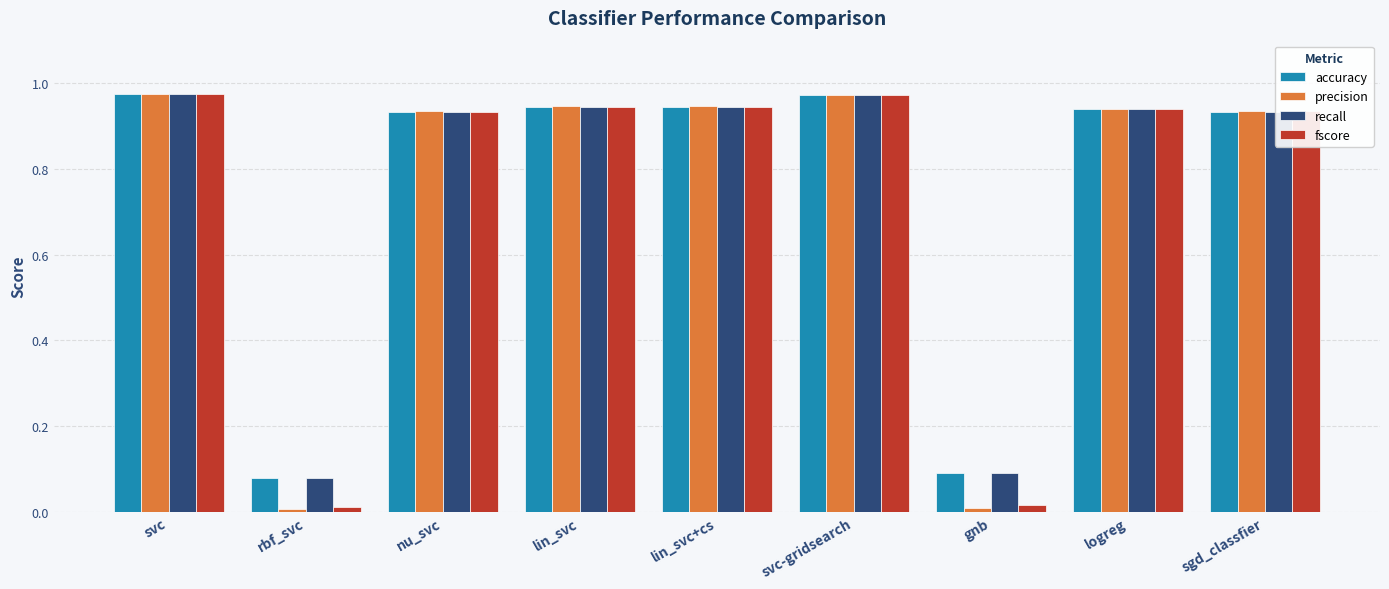

What are all the series names shown in the legend?

accuracy, precision, recall, fscore